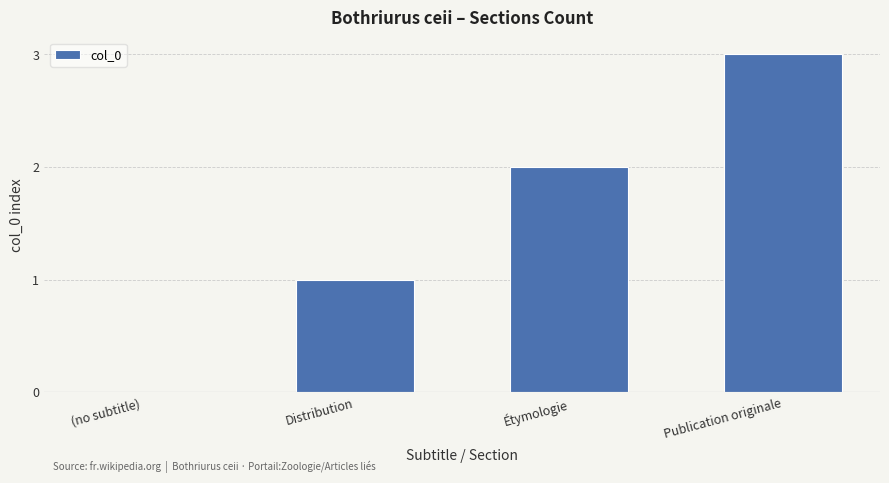

Reading left to right, what are all the values shown in this chart?

(no subtitle)=0	Distribution=1	Étymologie=2	Publication originale=3